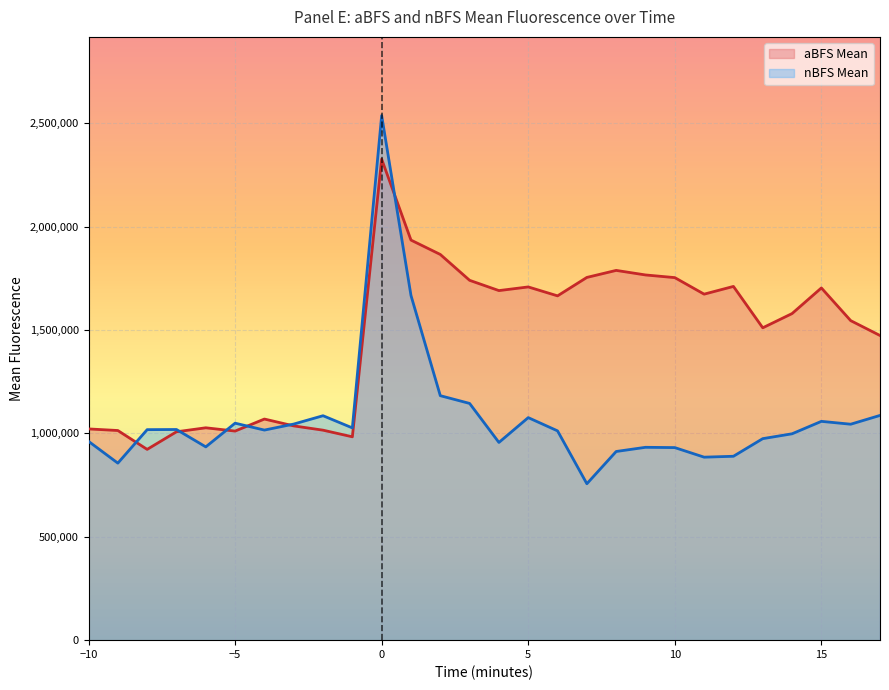

Where is the first local maximum for nBFS Mean?

-7